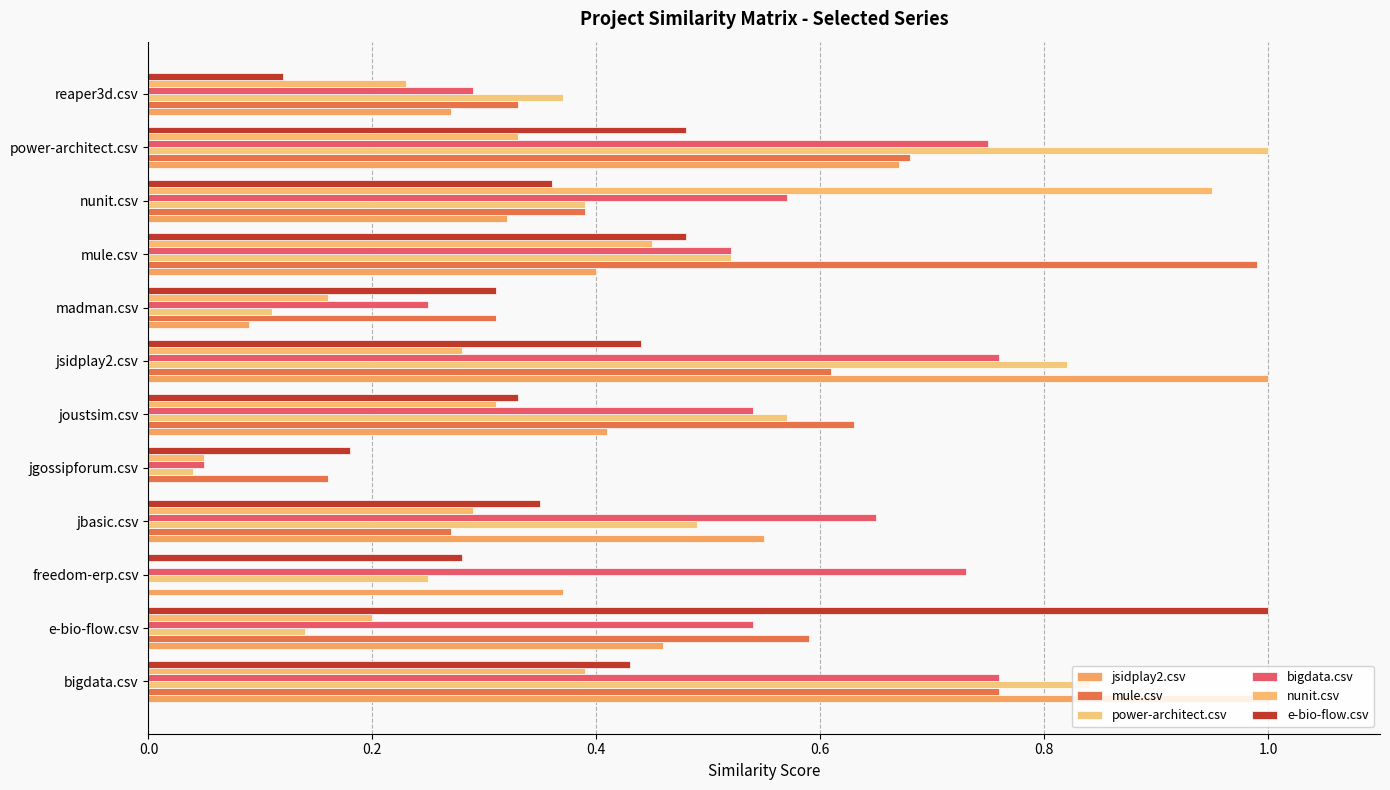

What is the average value of the power-architect.csv series?

0.5